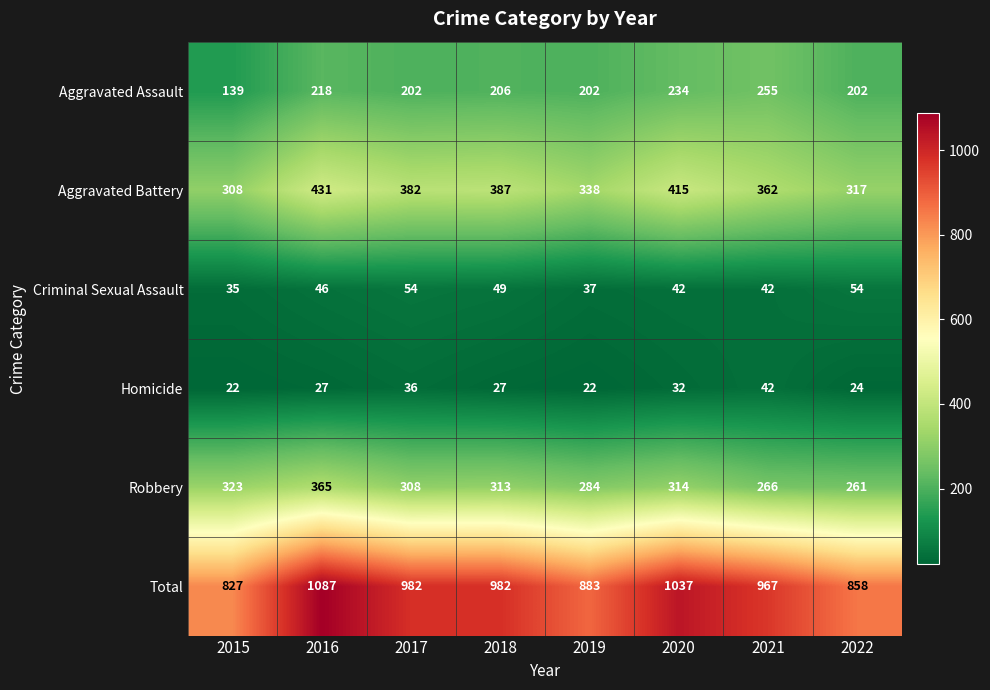

Is it true that Criminal Sexual Assault equals 35 at 2015?

True